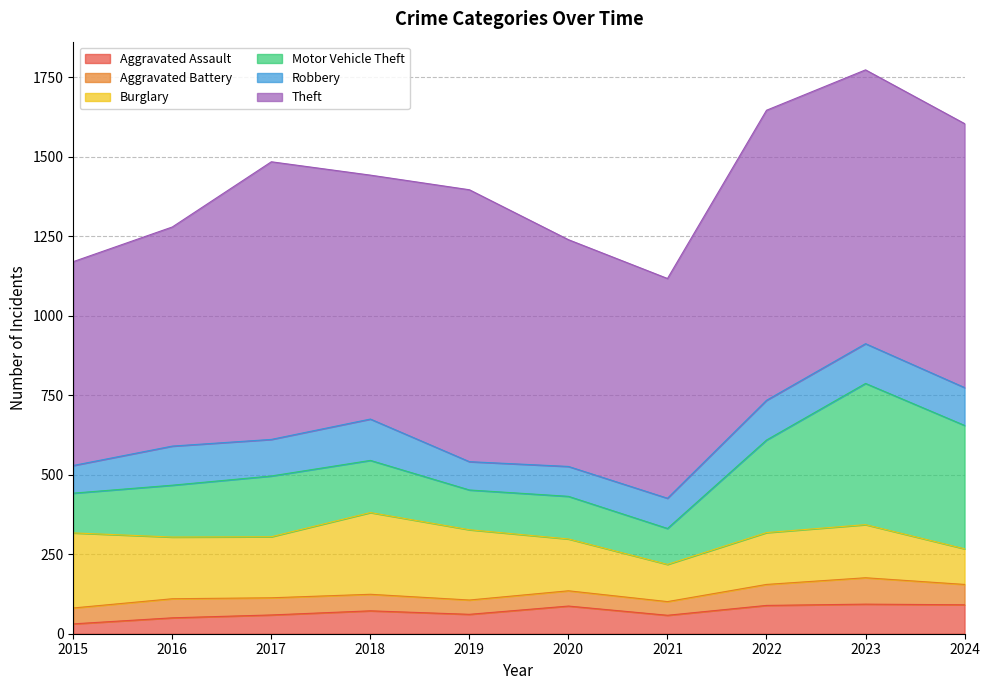

True or false: Burglary has more than 2 interior local peaks.

False